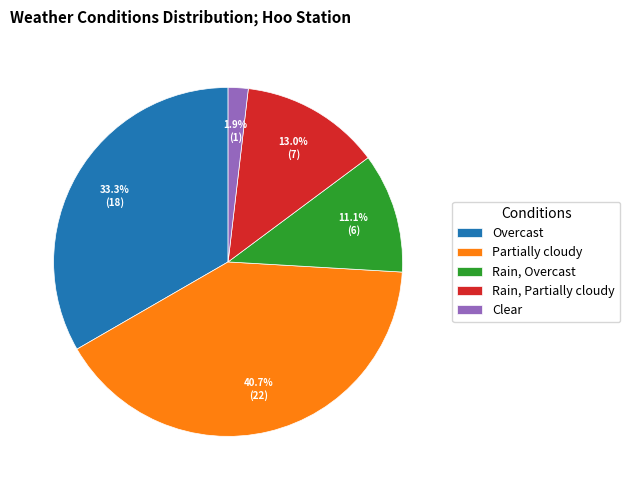

Rank the categories by value from lowest to highest.

Clear, Rain, Overcast, Rain, Partially cloudy, Overcast, Partially cloudy